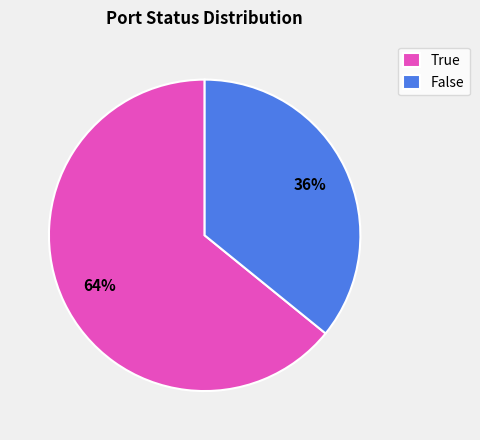

What is the smallest slice in the pie chart?

False